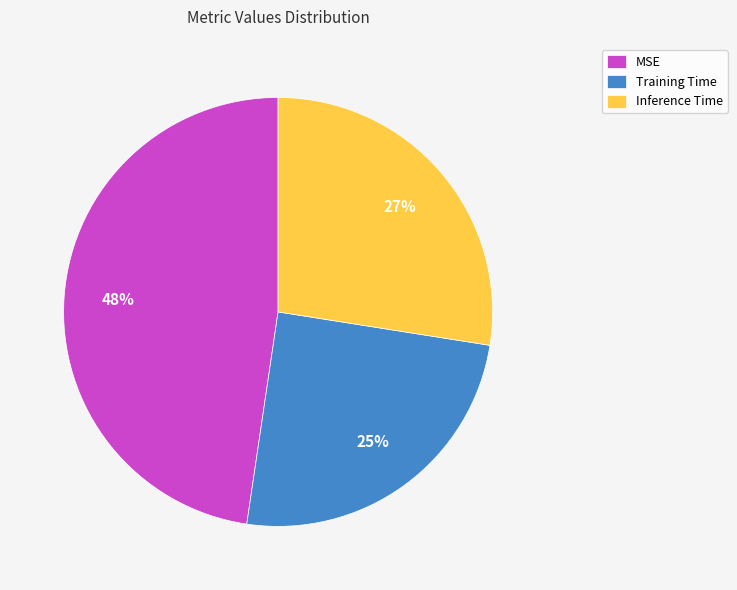

Is the sum of Inference Time and MSE greater than half?

Yes